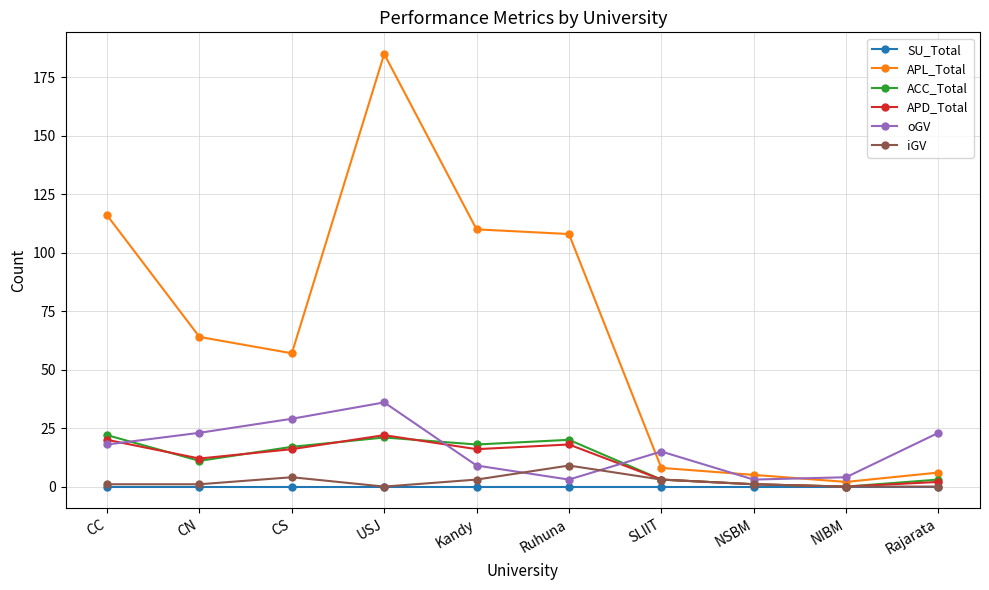

The SU_Total series shows 0 at Rajarata. True or false?

True